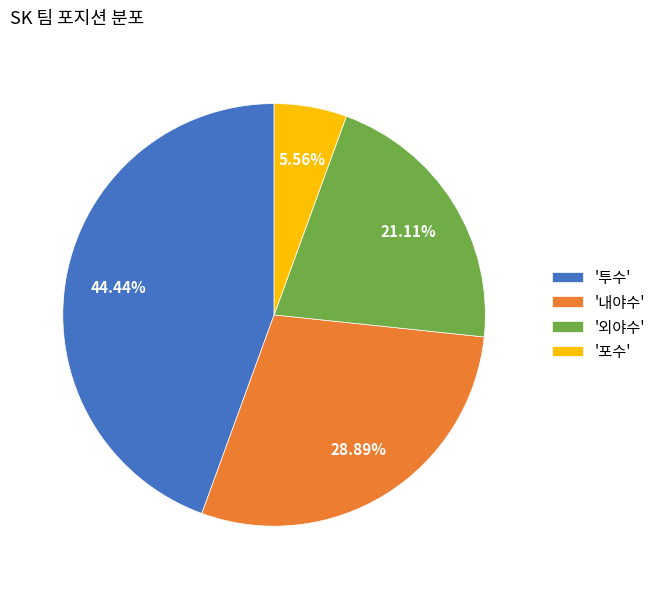

Count the number of slices in the pie.

4